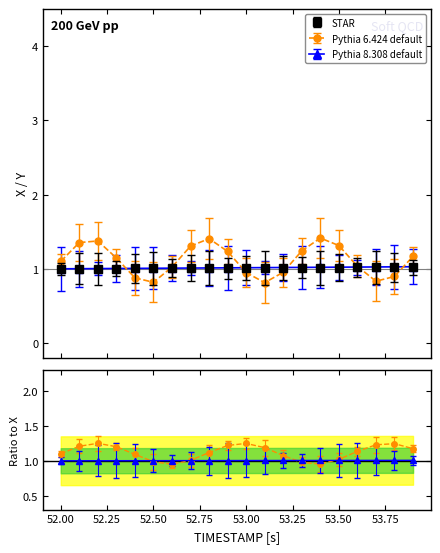

Count the number of categories in the chart.

20